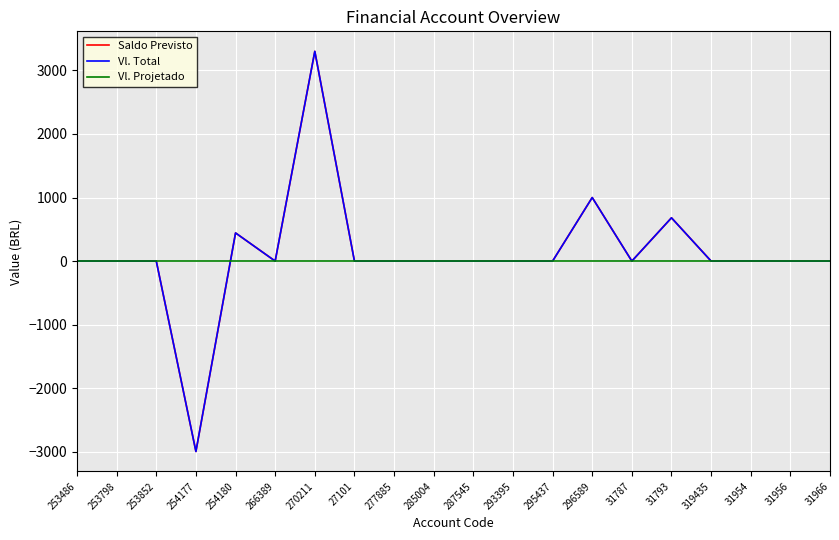

The value of Vl. Total at 27101 is 0.0. True or false?

True